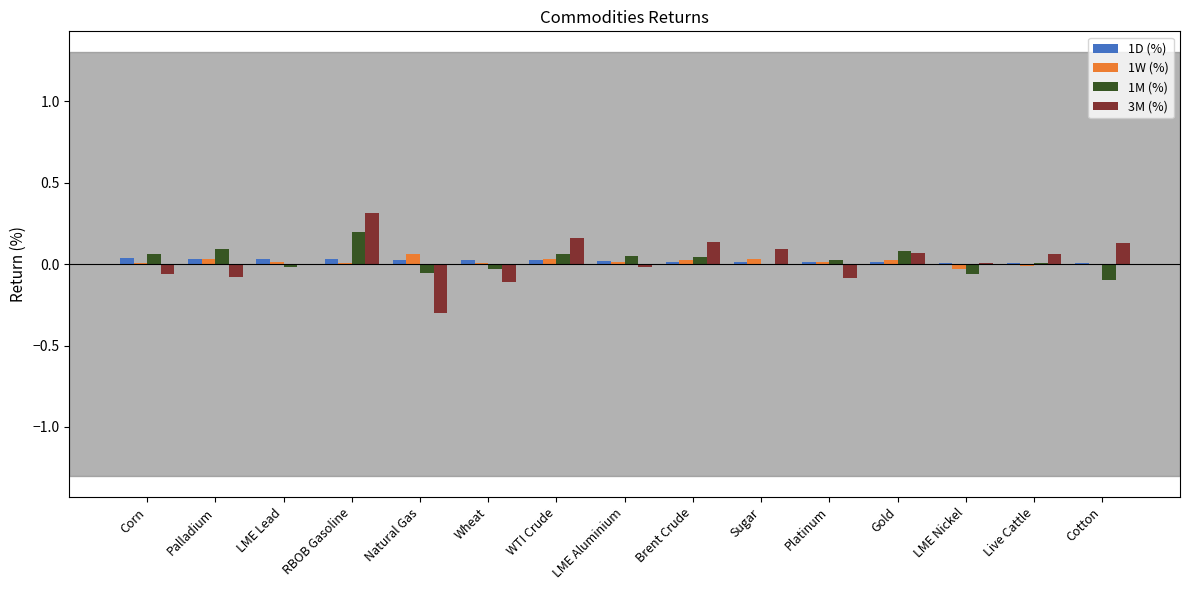

What is the sum of all 1D (%) values?

0.3